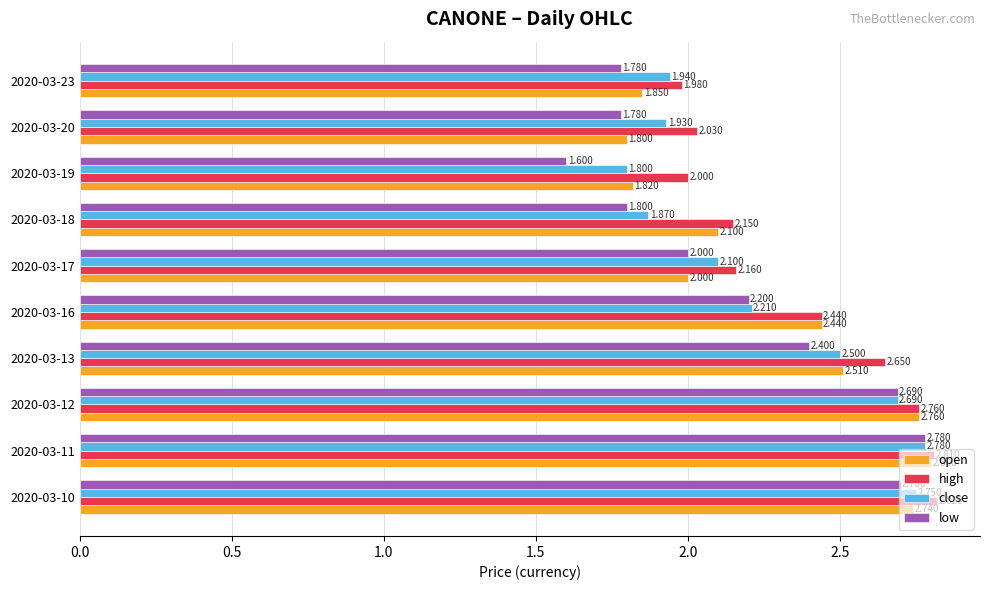

Which series has the largest range (max minus min)?

low